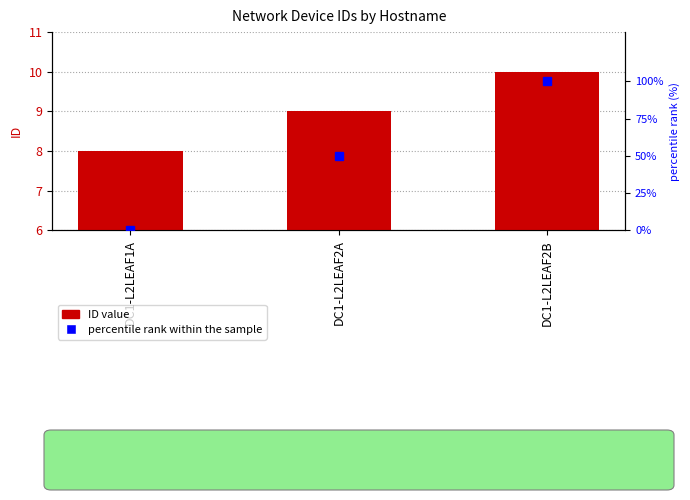

Reading left to right, extract all data points from this chart.

ID: 8	9	10
percentile rank within the sample: 0	50	100